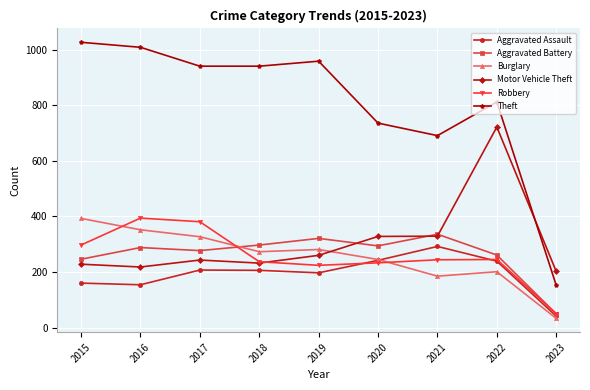

What is the spread (max minus min) of values at 2022?

611